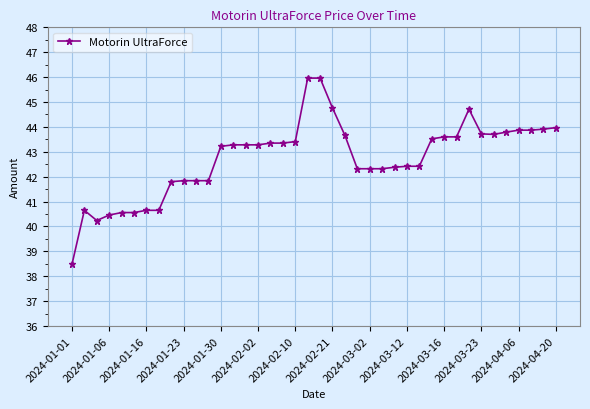

What is the smallest value displayed?

38.5